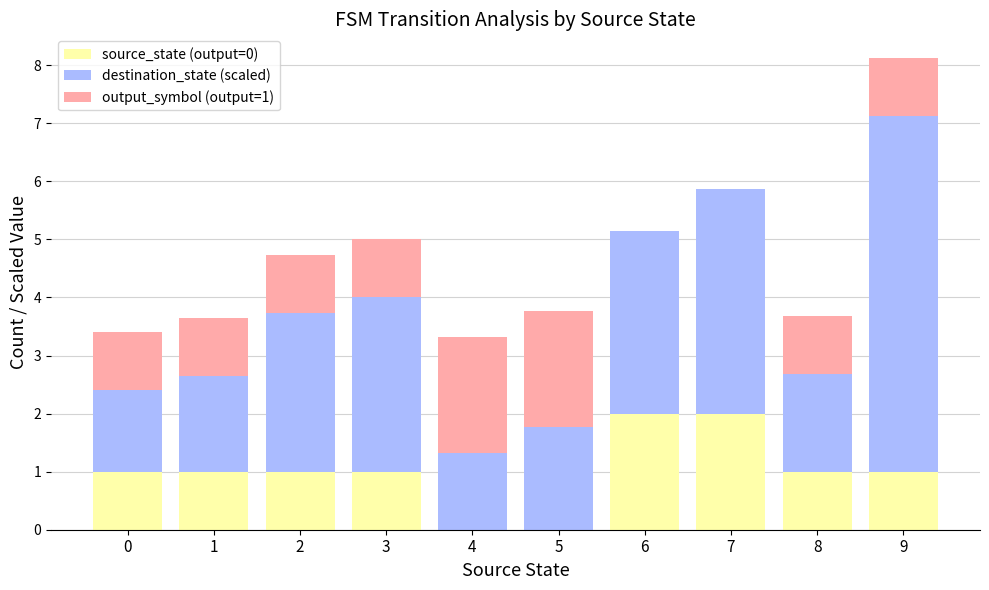

What is the approximate value of source_state (output=0) at 2?

1.0